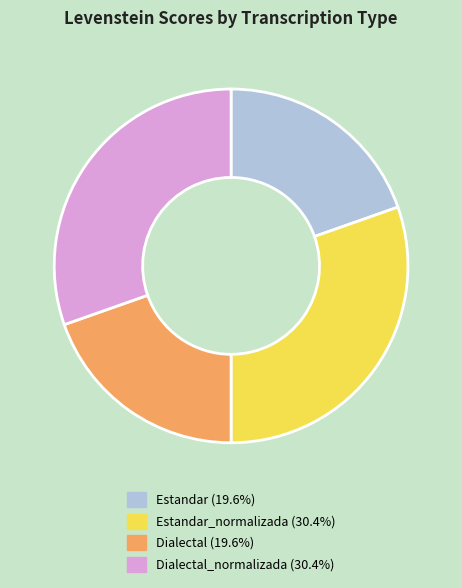

Is there a majority slice in this chart?

No